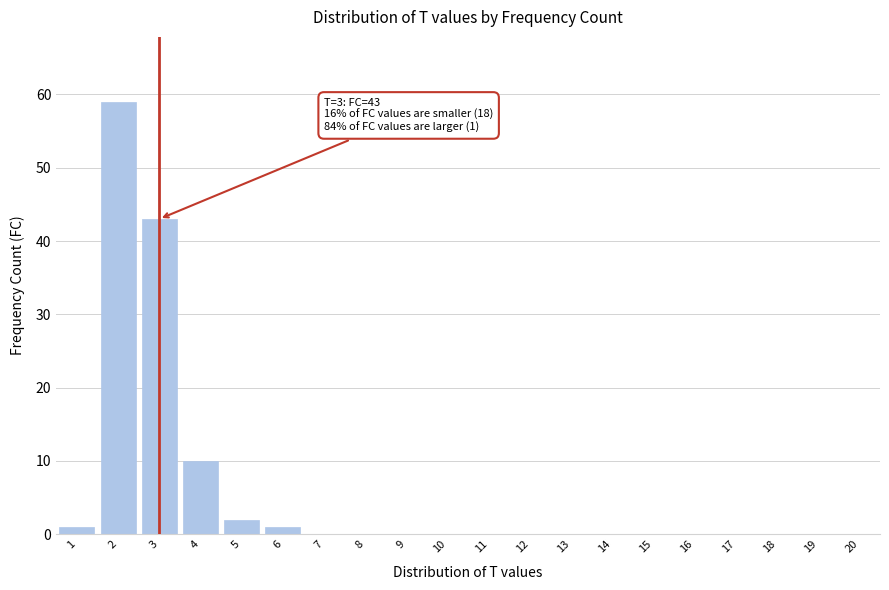

Reading left to right, what are all the values shown in this chart?

1=1	2=59	3=43	4=10	5=2	6=1	7=0	8=0	9=0	10=0	11=0	12=0	13=0	14=0	15=0	16=0	17=0	18=0	19=0	20=0